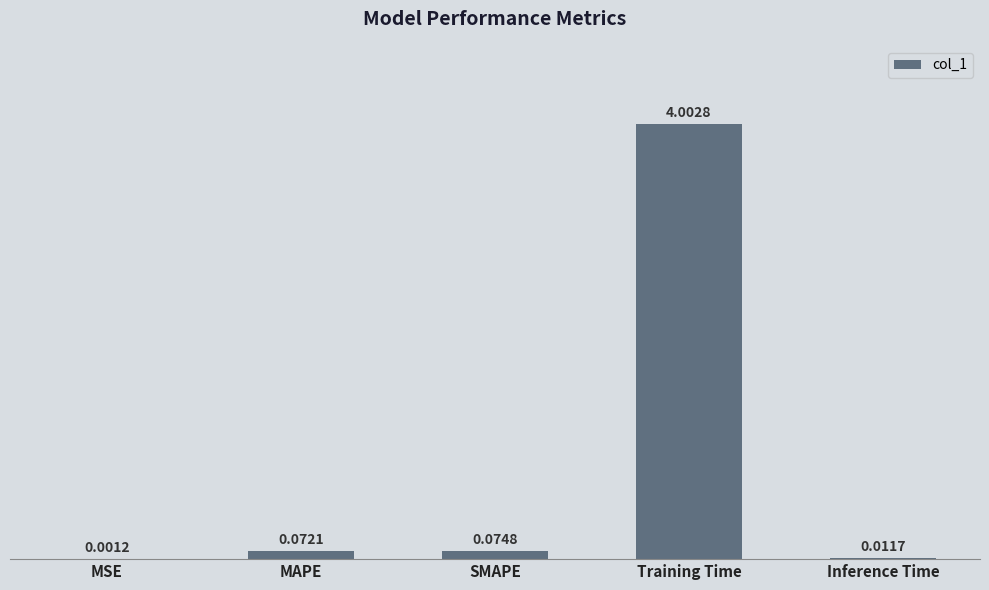

Where is the data nearest to the value 2?

SMAPE